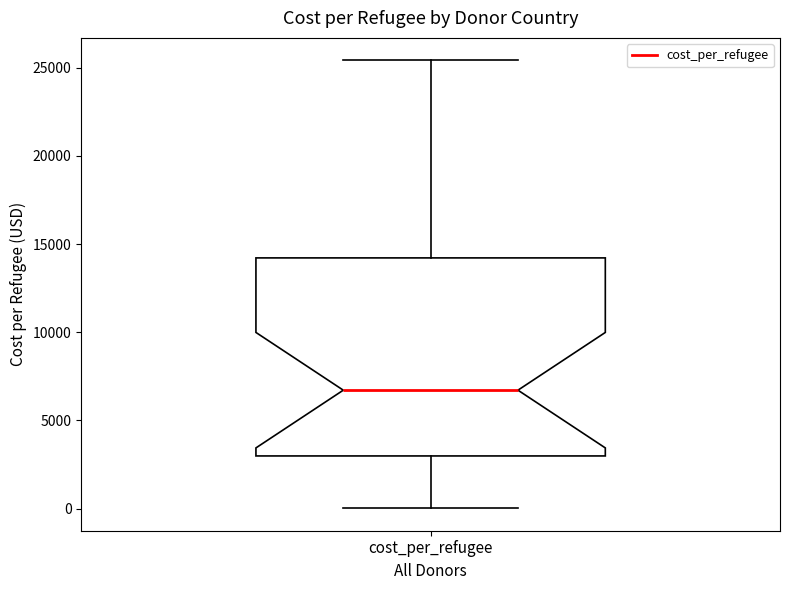

Read this box plot against the y-axis: the position of the median line, the range covered by the box, and the ends of both whiskers. The values are not printed on the chart, so give them approximately, as read against the axis.

median 6500, box 3000 to 14000, whiskers 0 to 25500